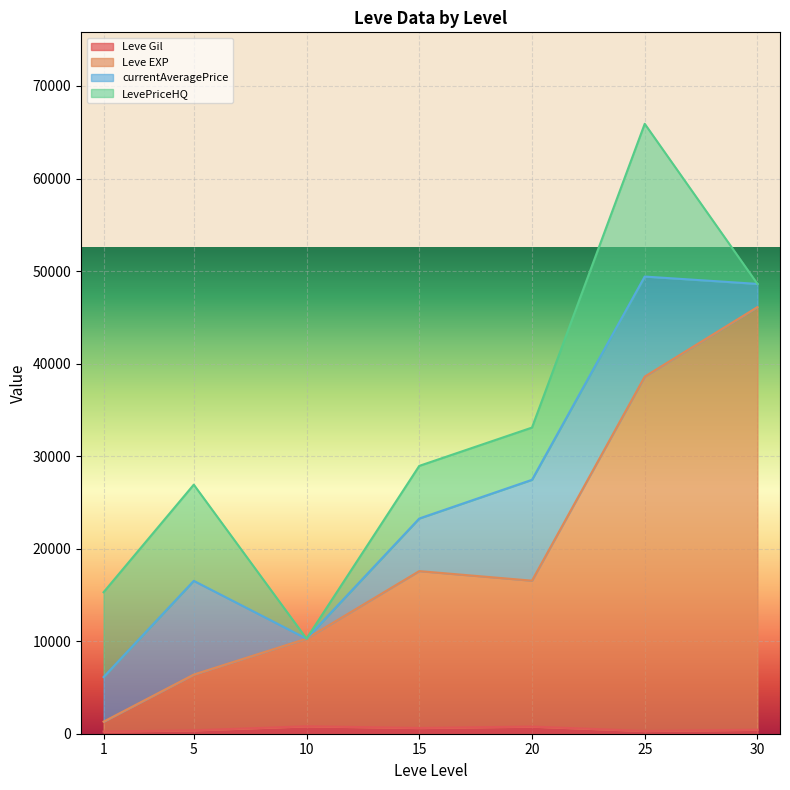

Which category has the lowest value in the Leve Gil series?

25